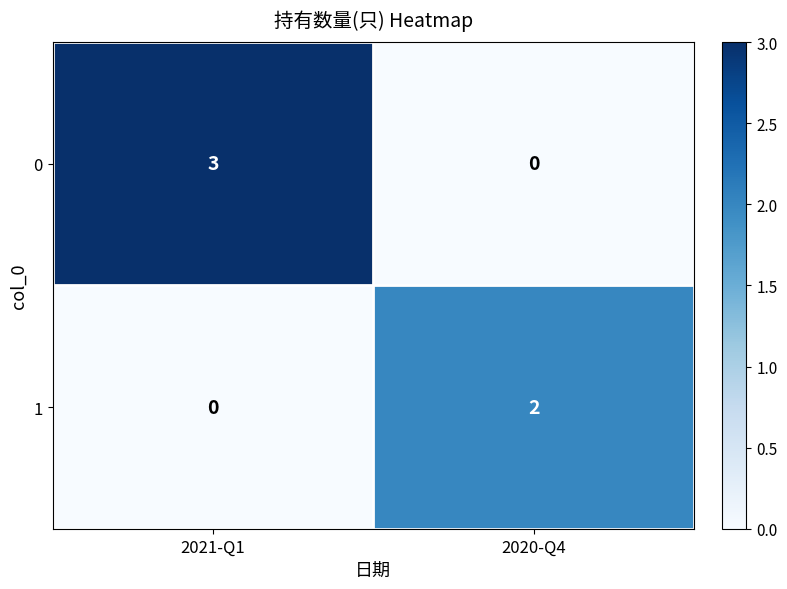

What is the greatest value displayed?

3